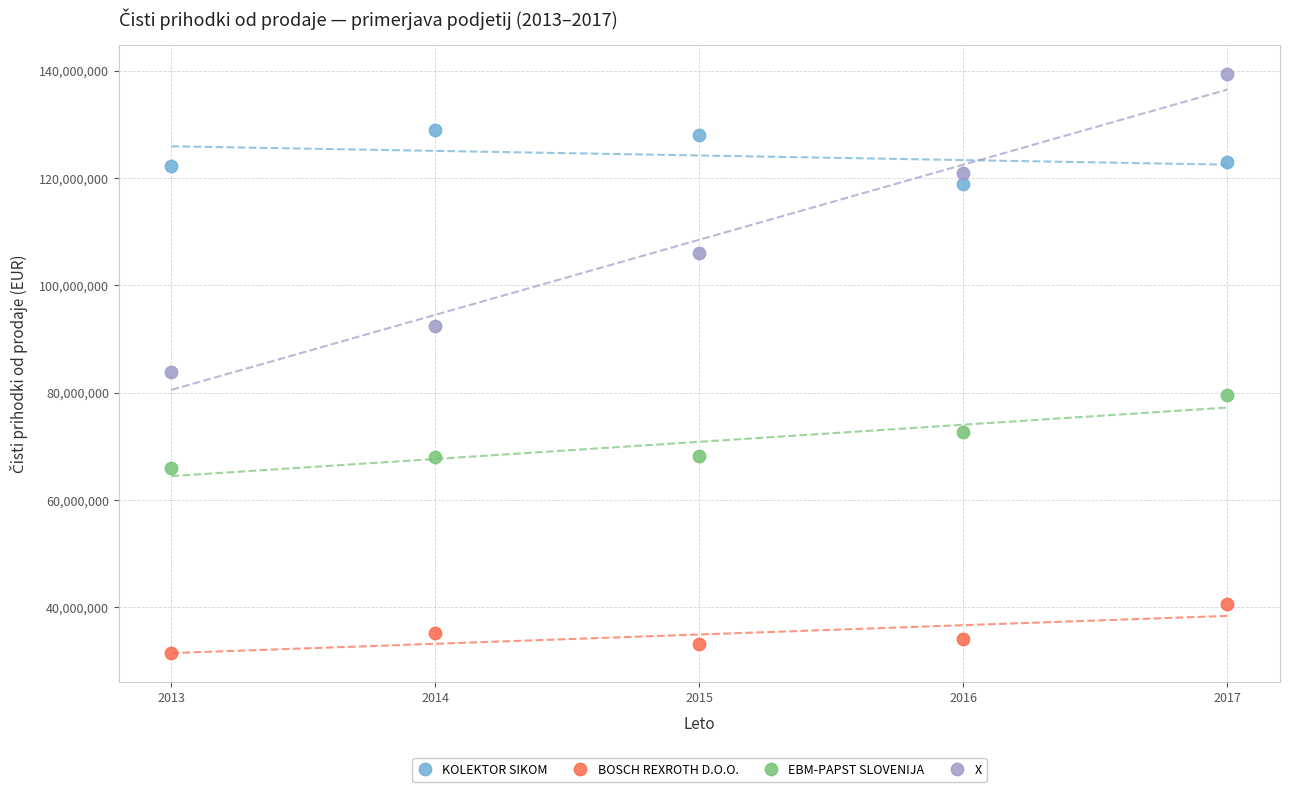

Across all data points, what is the range of X values (max minus min)?

4